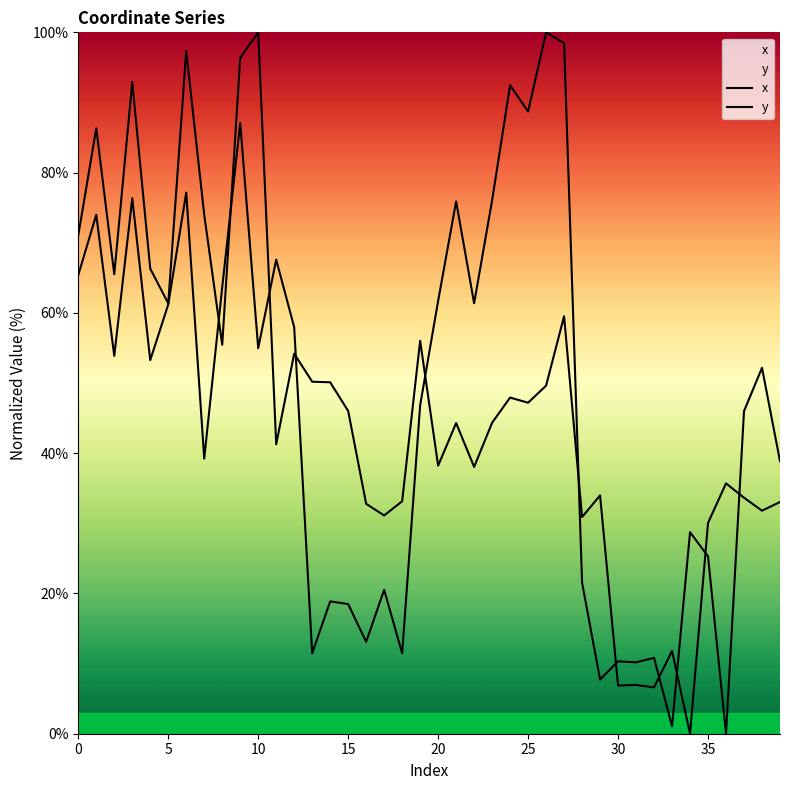

What are all the series names shown in the legend?

x, y